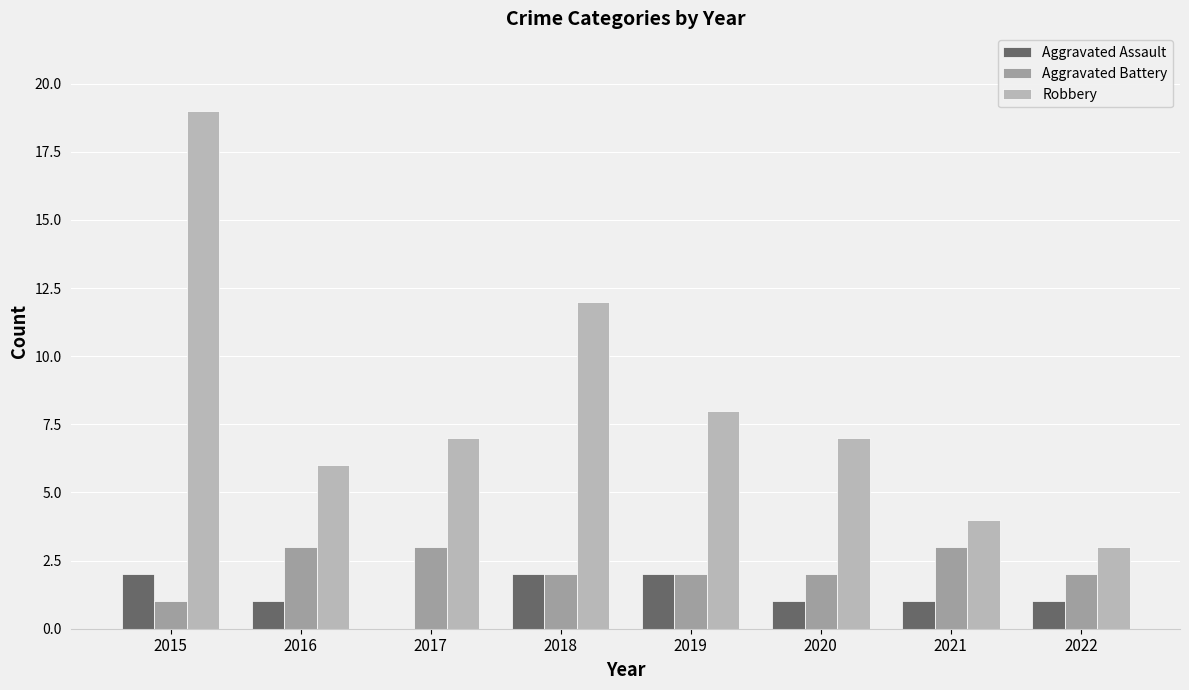

Which series has the widest spread of values?

Robbery